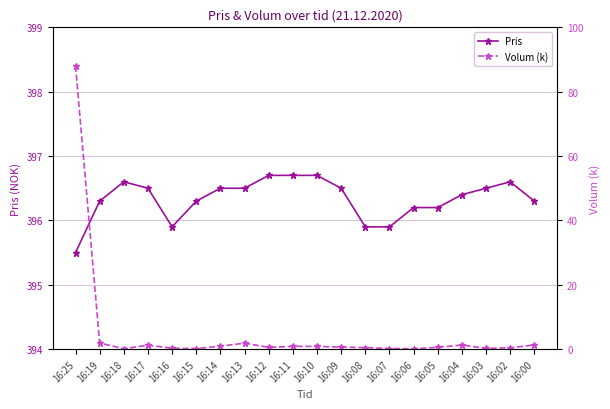

At which category is the sum across all series the highest?

16:25